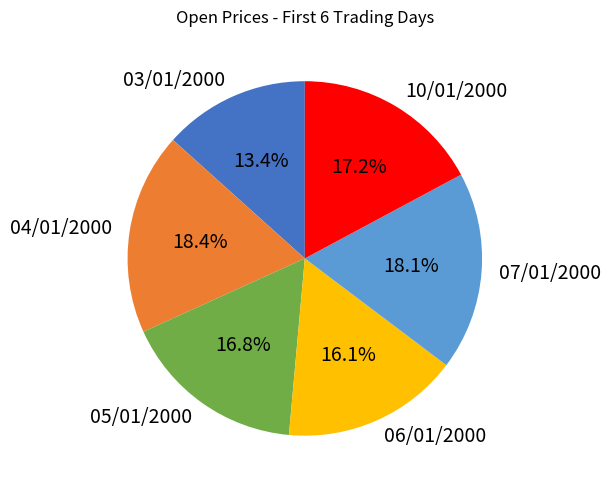

Is it true that 04/01/2000 is 18% of the pie?

True